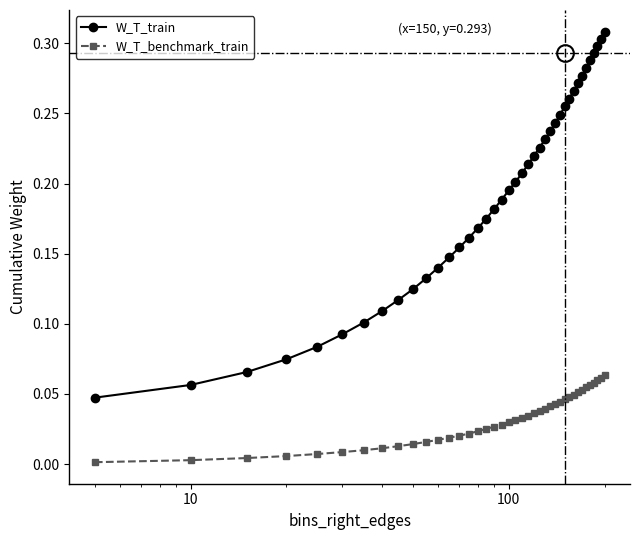

True or false: W_T_benchmark_train and W_T_train cross at least once.

False